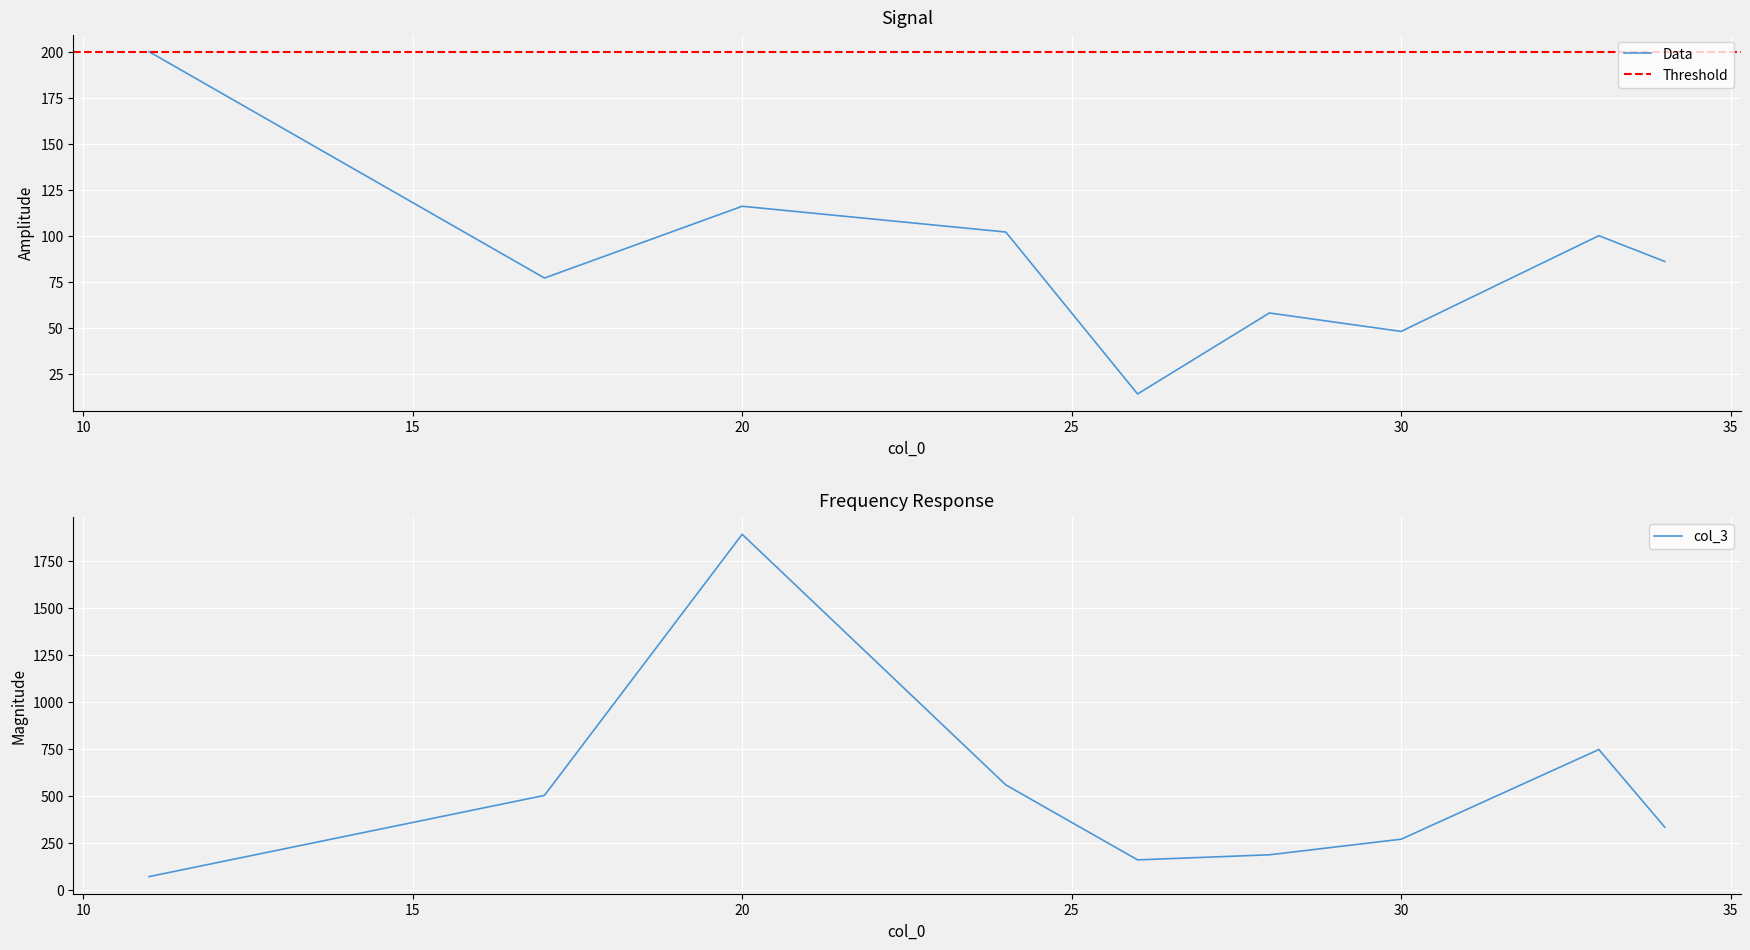

What is the highest value of the Data series?

200